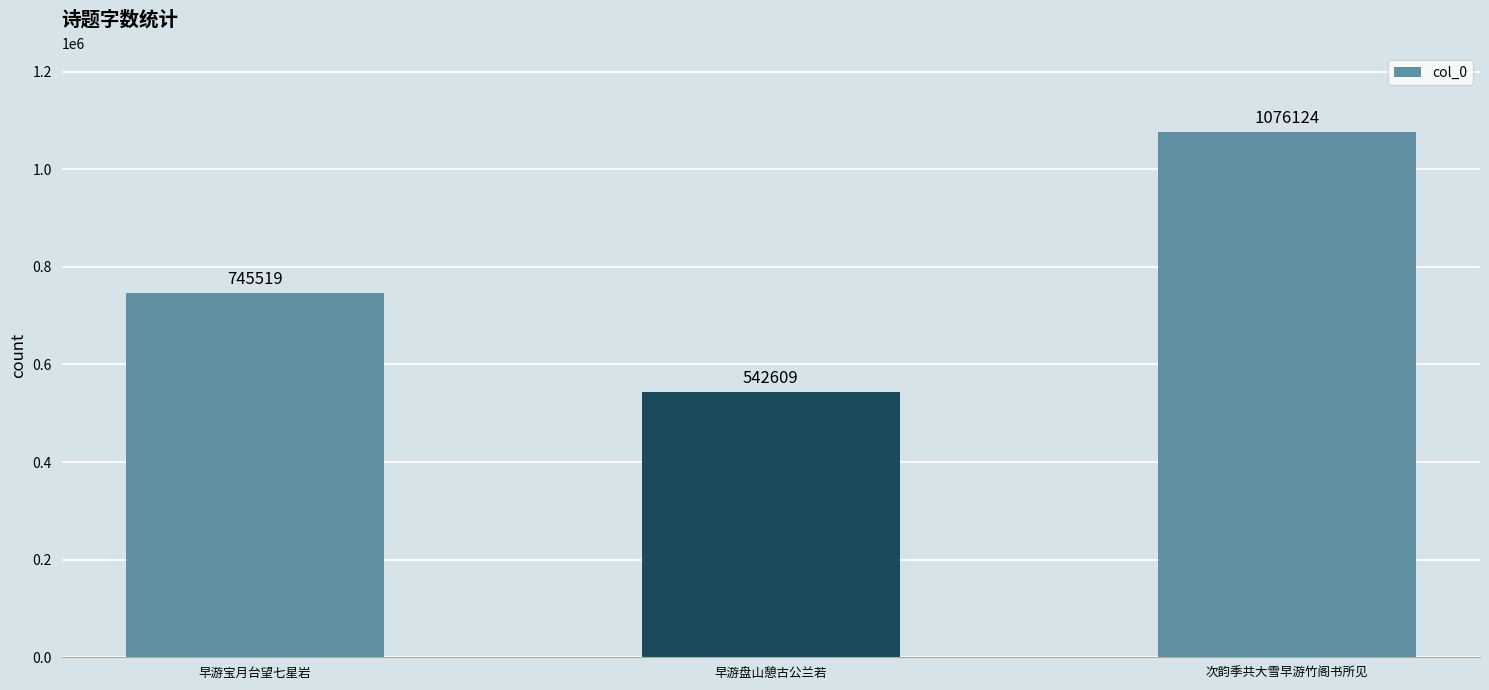

Which has a higher value, 早游盘山憩古公兰若 or 早游宝月台望七星岩?

早游宝月台望七星岩